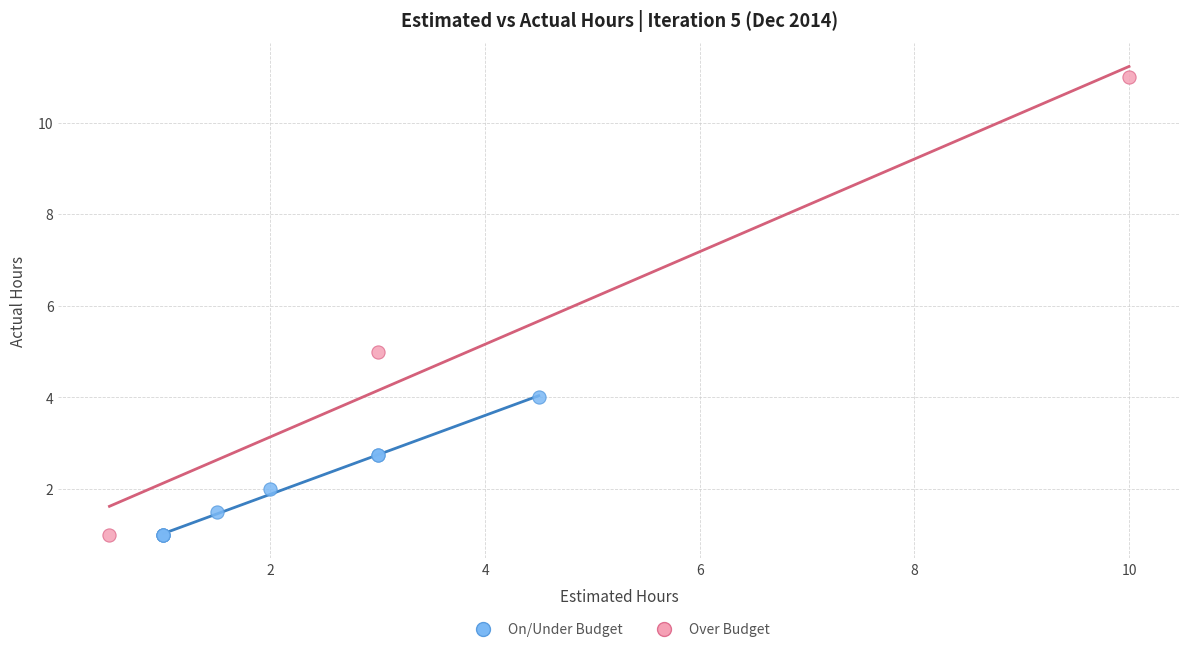

Which series reaches the maximum Y coordinate?

Over Budget